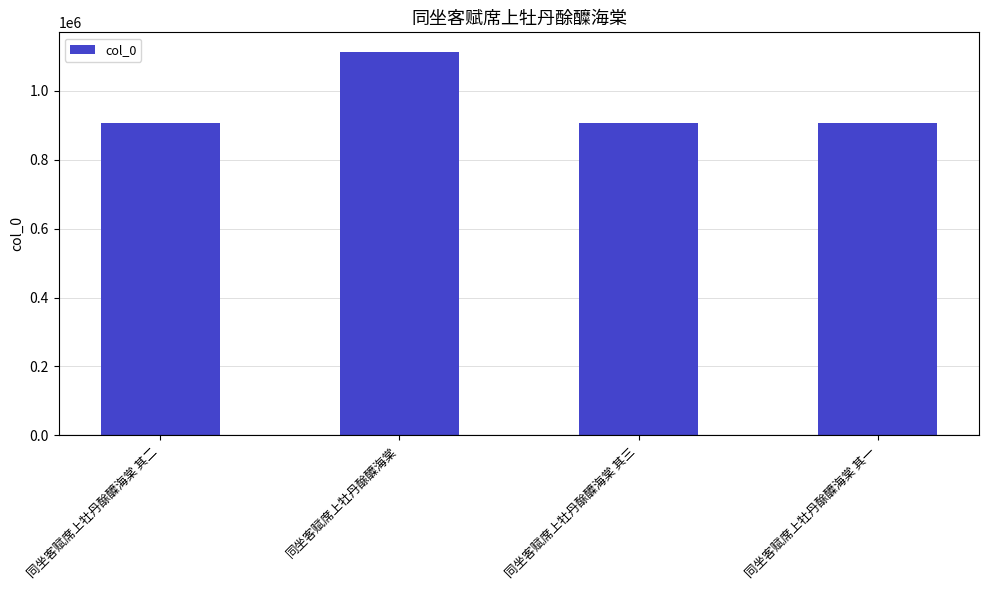

The value at 同坐客赋席上牡丹酴醾海棠 其二 is 415239. True or false?

False